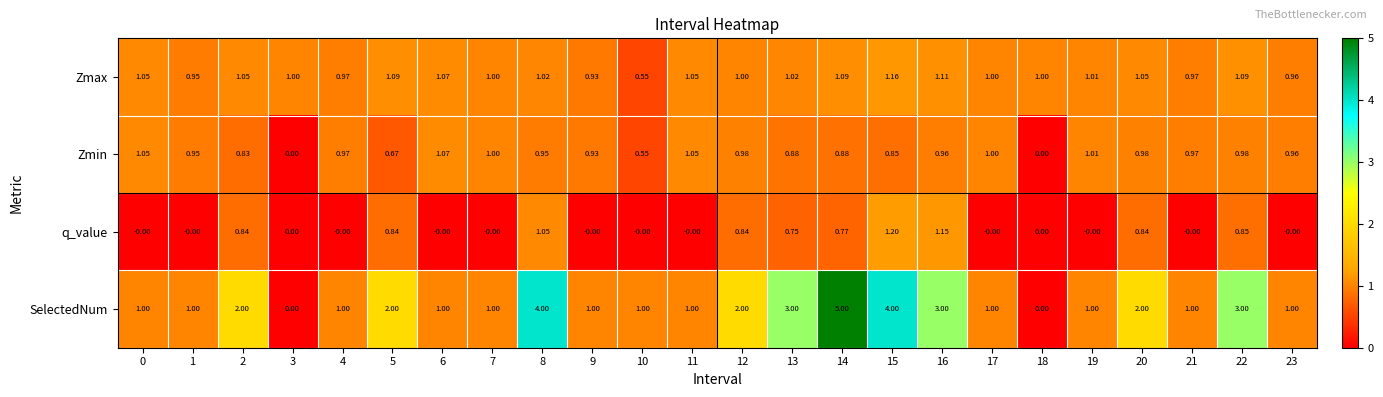

Which series has the widest spread of values?

SelectedNum